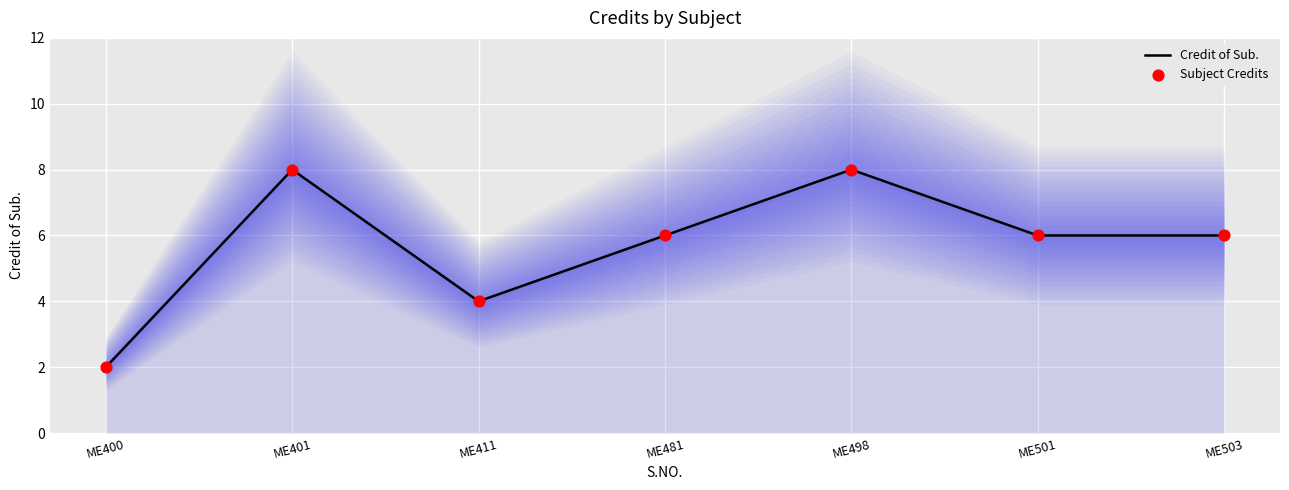

Which series has the largest total across all categories?

Credit of Sub.